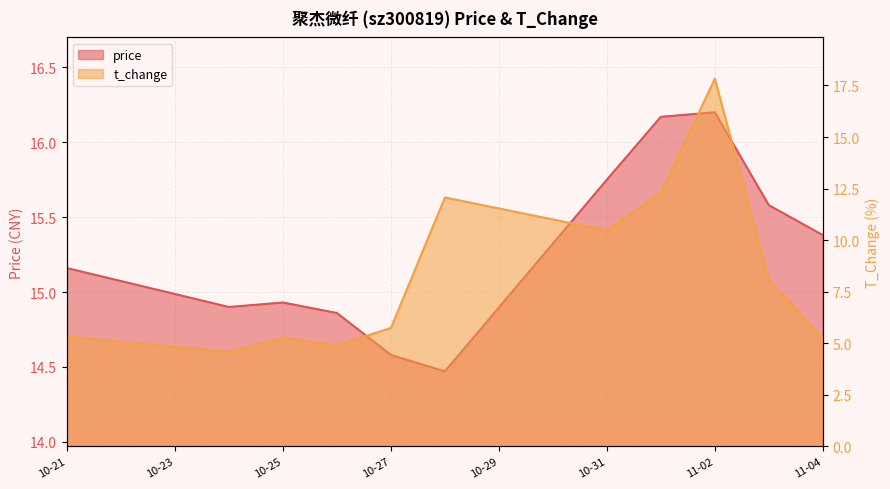

What is the difference between the price values at 11-04 and 11-02?

0.8